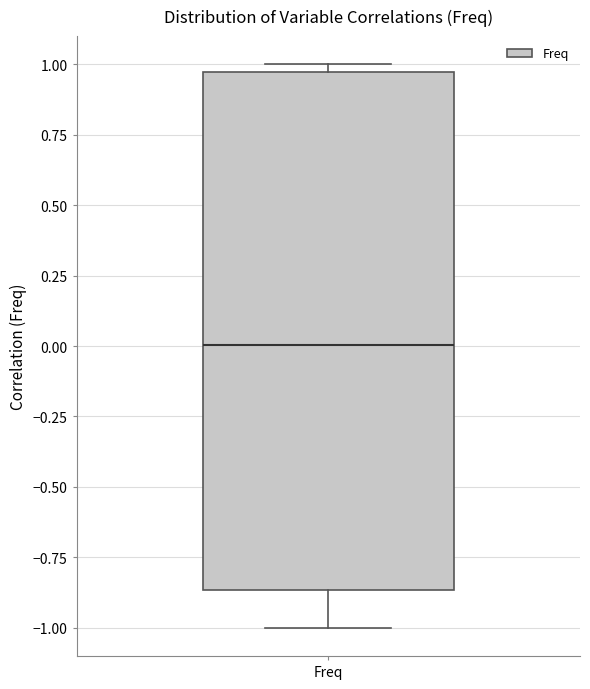

Where does the lower whisker of the box for Freq end on the y-axis? The values are not printed on the chart, so give them approximately, as read against the axis.

-1.00